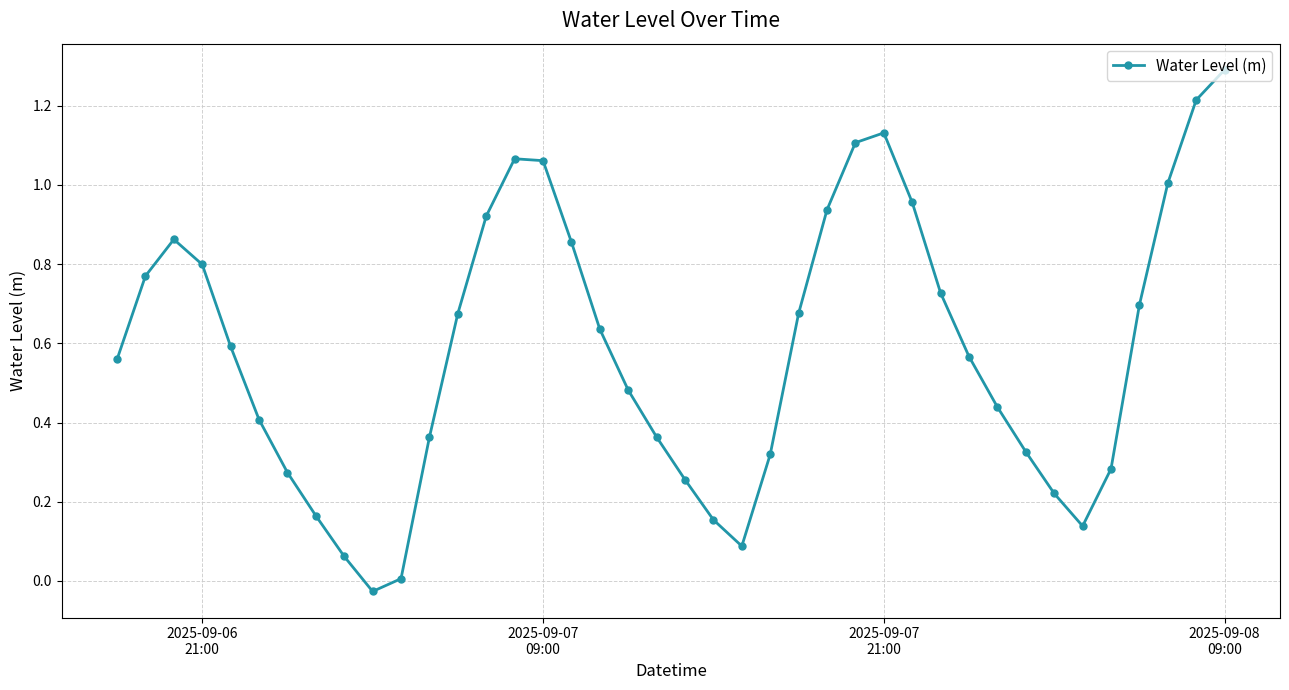

True or false: the data has more than 1 interior local peaks.

True